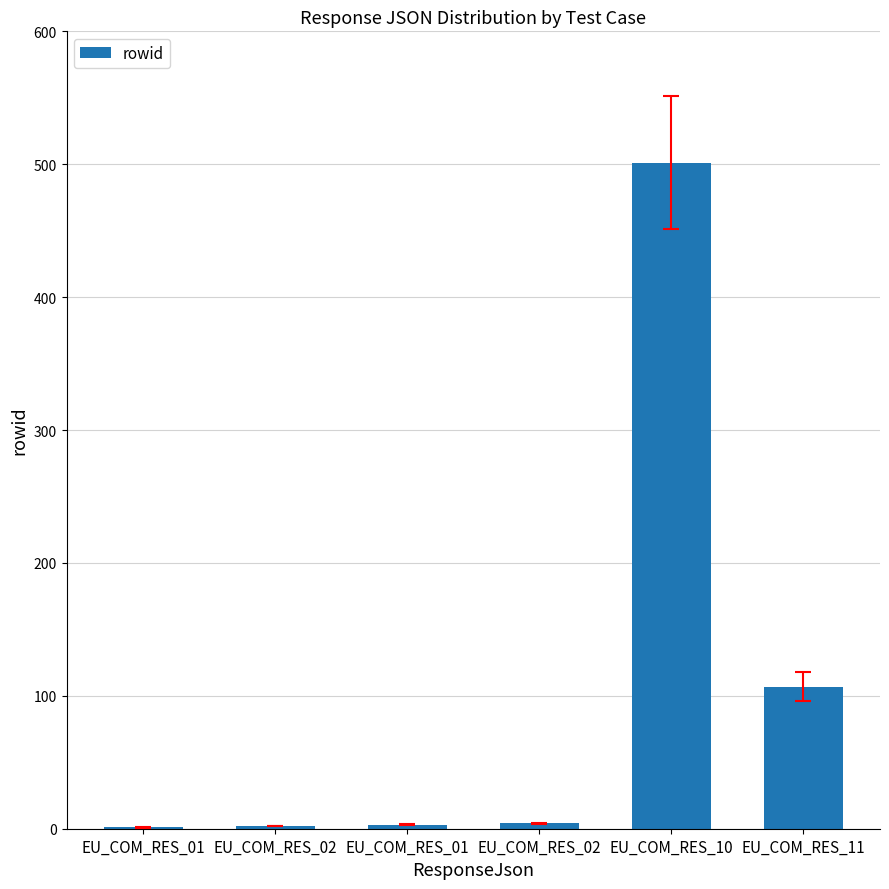

Rank the categories by value from lowest to highest.

EU_COM_RES_01, EU_COM_RES_02, EU_COM_RES_01, EU_COM_RES_02, EU_COM_RES_11, EU_COM_RES_10